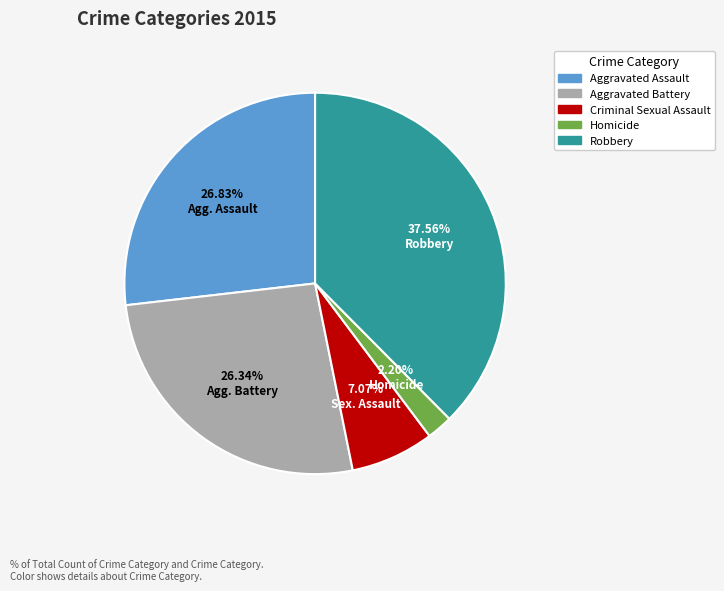

To the nearest percent, what is the difference between the largest and smallest slice percentages?

35%